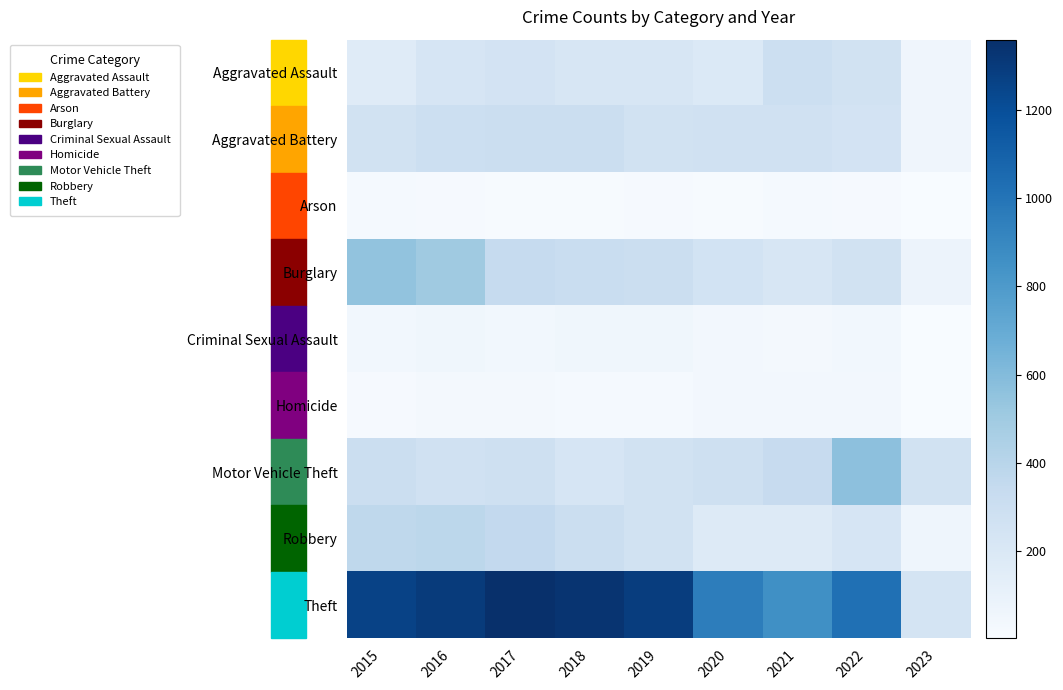

Reading left to right, what are all the values shown in this chart?

Aggravated Assault: 2015=164	2016=225	2017=251	2018=220	2019=220	2020=192	2021=295	2022=264	2023=57
Aggravated Battery: 2015=260	2016=298	2017=303	2018=302	2019=267	2020=269	2021=270	2022=248	2023=59
Arson: 2015=22	2016=14	2017=12	2018=8	2019=16	2020=12	2021=18	2022=16	2023=2
Burglary: 2015=552	2016=505	2017=339	2018=319	2019=308	2020=252	2021=220	2022=261	2023=77
Criminal Sexual Assault: 2015=43	2016=51	2017=41	2018=51	2019=54	2020=39	2021=33	2022=44	2023=2
Homicide: 2015=13	2016=28	2017=27	2018=23	2019=21	2020=34	2021=38	2022=36	2023=2
Motor Vehicle Theft: 2015=299	2016=272	2017=285	2018=225	2019=262	2020=287	2021=332	2022=567	2023=265
Robbery: 2015=372	2016=381	2017=356	2018=302	2019=264	2020=174	2021=175	2022=226	2023=61
Theft: 2015=1263	2016=1297	2017=1359	2018=1337	2019=1288	2020=954	2021=856	2022=1023	2023=236